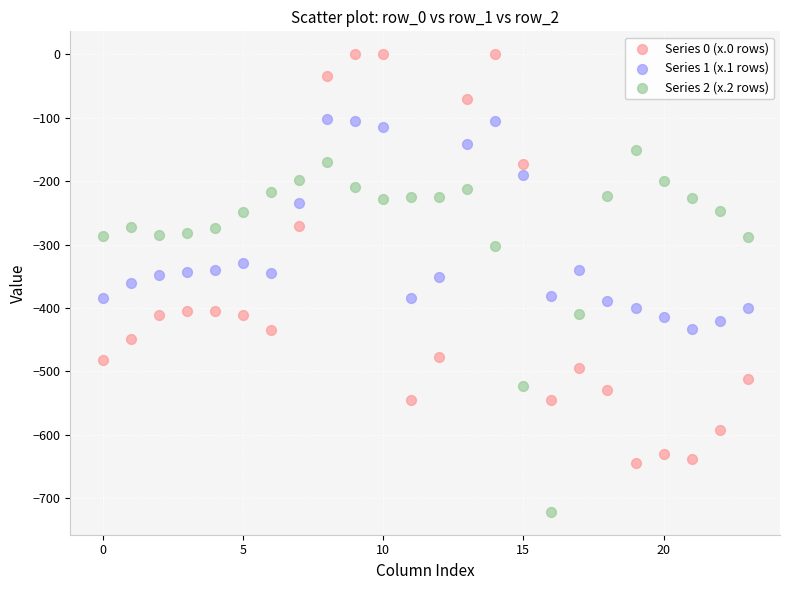

What are all the series names shown in the legend?

Series 0 (x.0 rows), Series 1 (x.1 rows), Series 2 (x.2 rows)